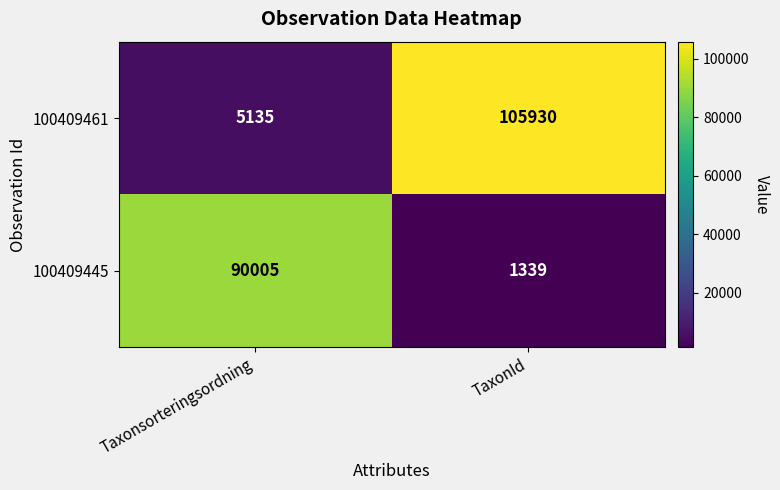

The value of 100409461 at Taxonsorteringsordning is 5135. True or false?

True